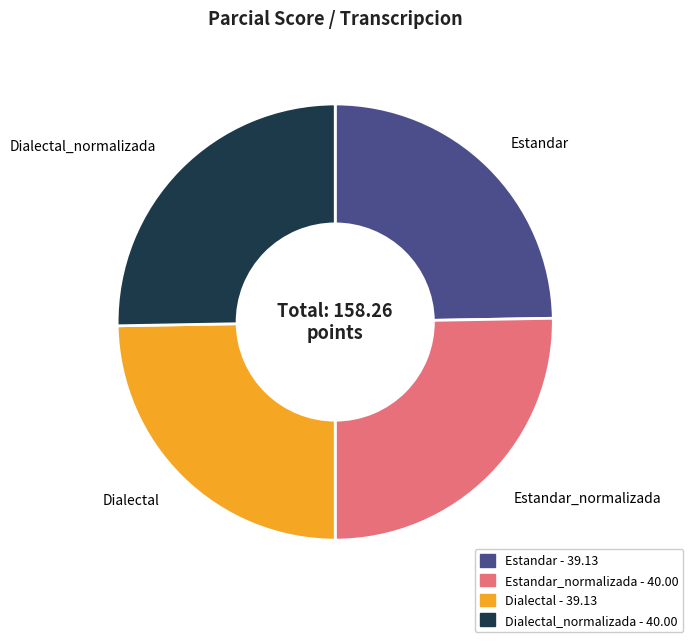

Is there any slice that represents more than half of the pie?

No